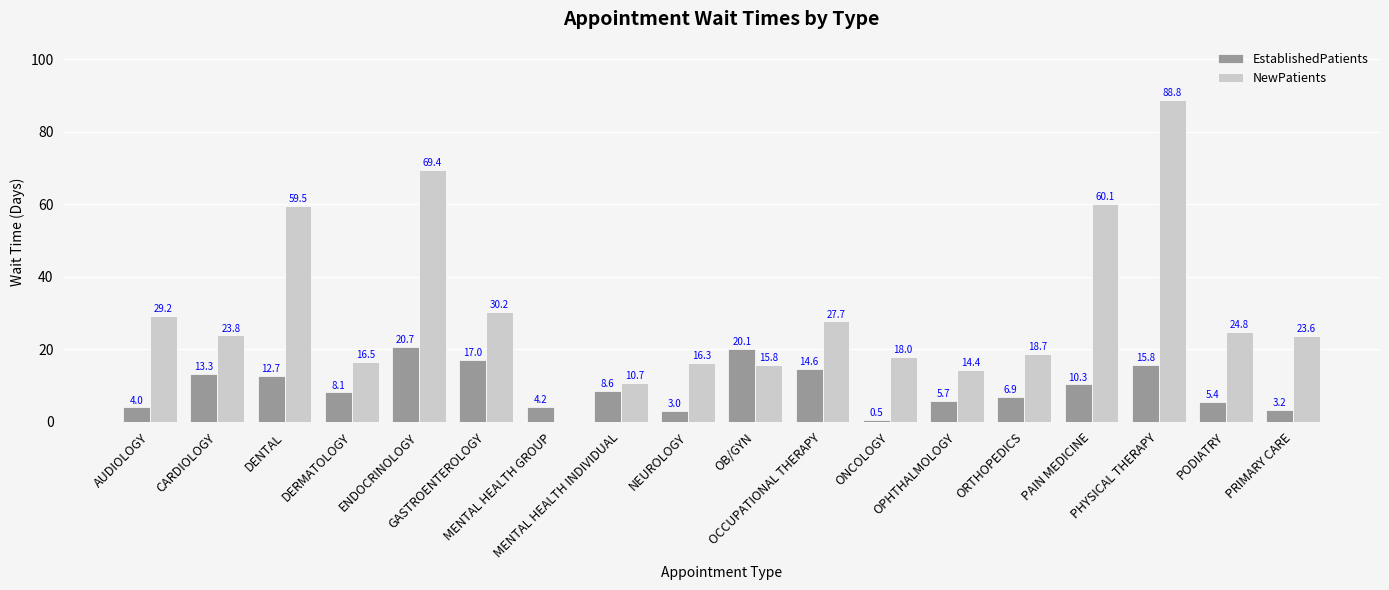

What is the maximum value shown in the chart?

88.8